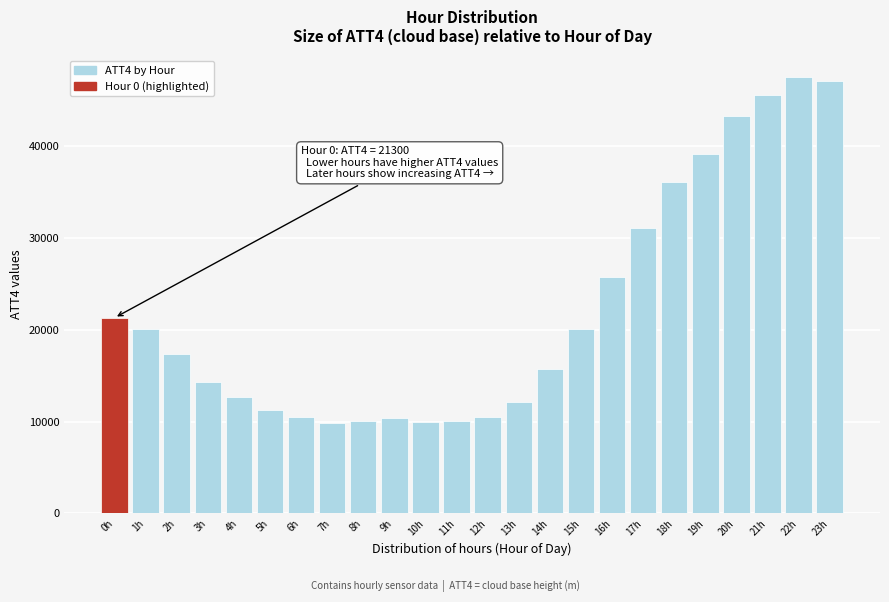

What is the minimum value shown in the chart?

9800